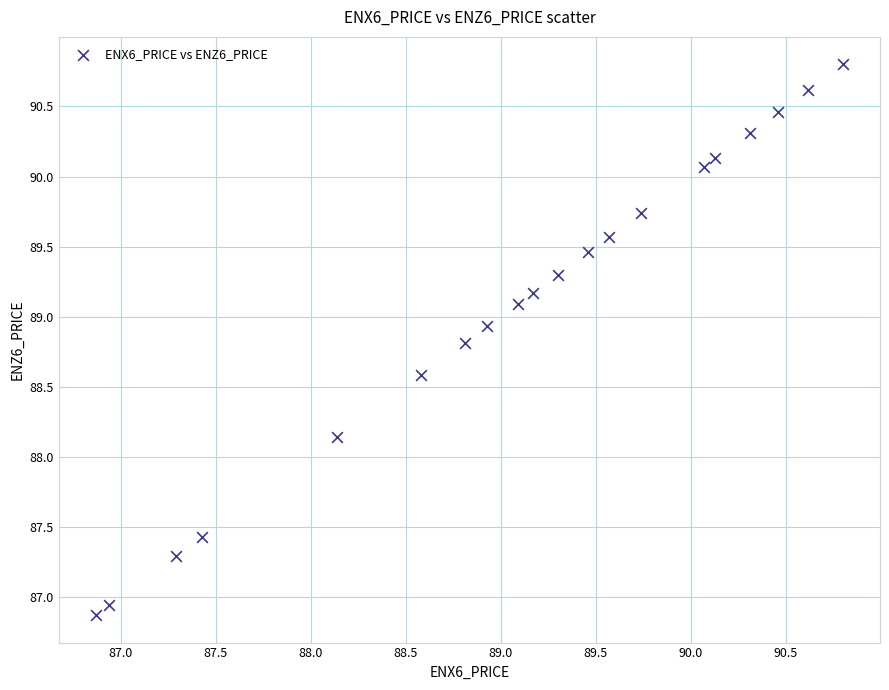

What Y value in the scatter plot is closest to 88?

88.1